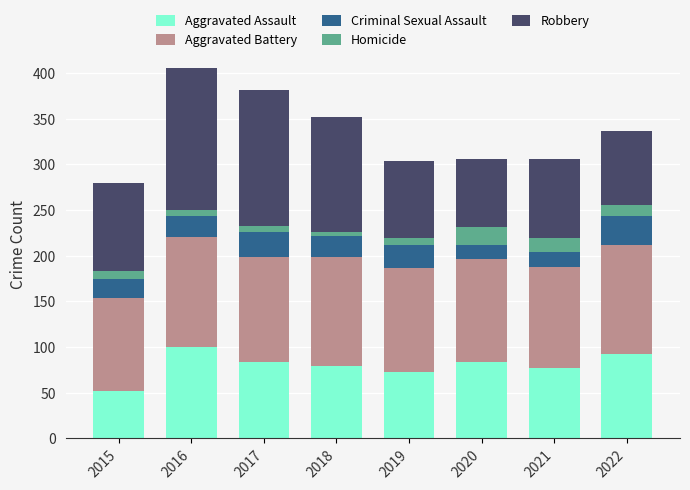

What is the sum of all Aggravated Assault values?

641